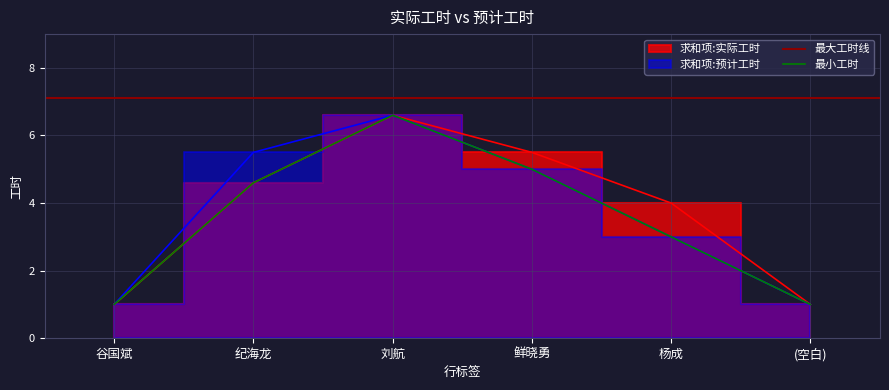

What is the average value of the 求和项:预计工时 series?

3.7